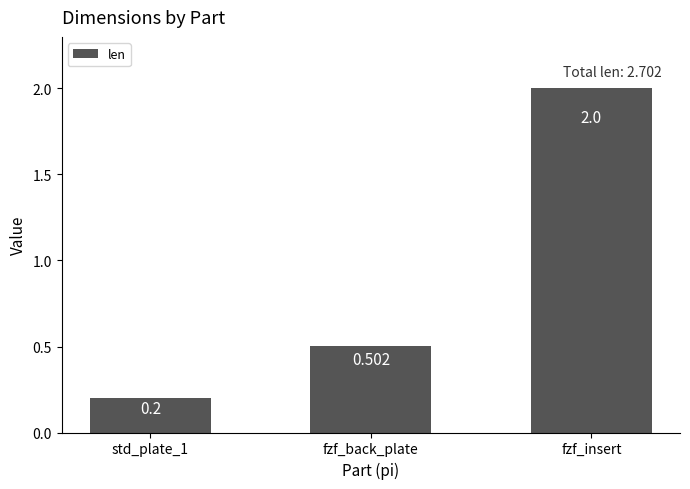

List the labels in order of value, largest first.

fzf_insert, fzf_back_plate, std_plate_1